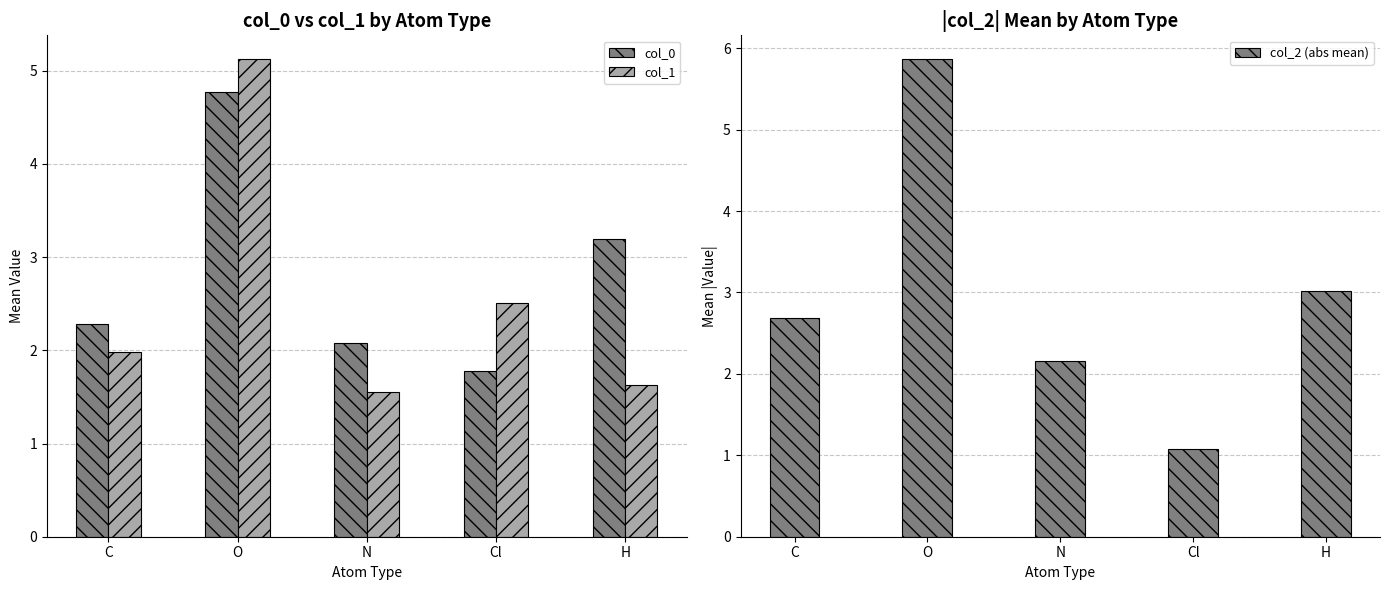

At which label does col_0 reach its minimum?

Cl